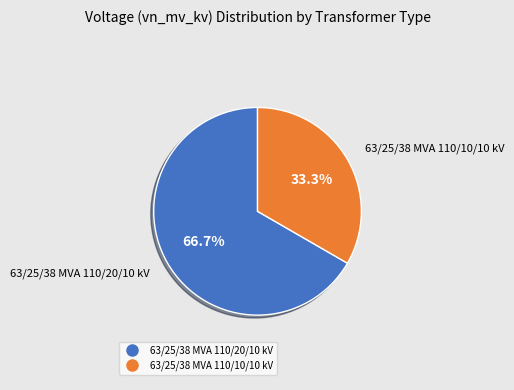

How much of the chart is everything except 63/25/38 MVA 110/20/10 kV?

33.3%